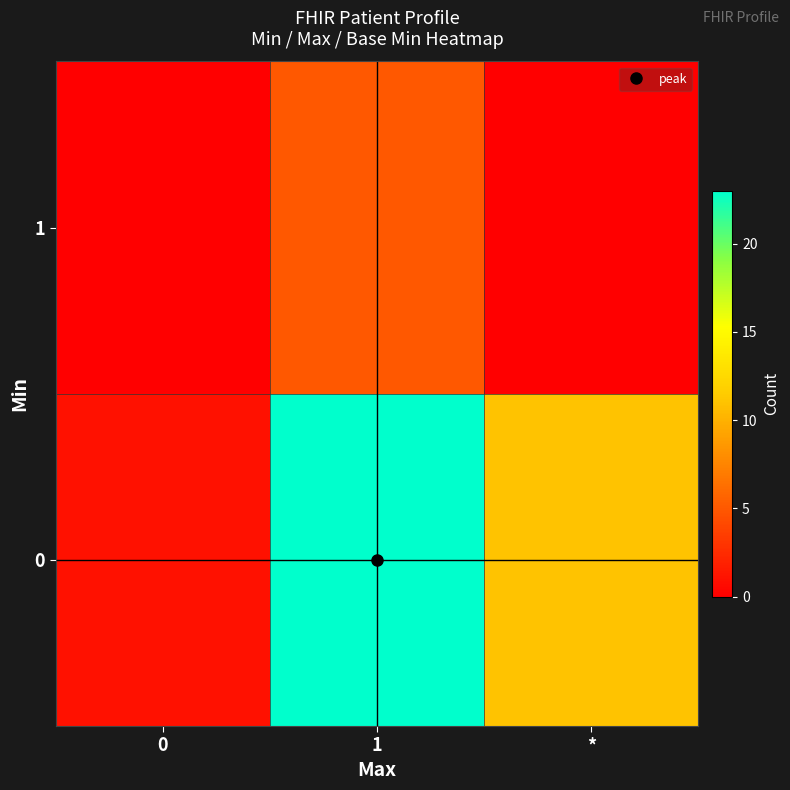

Which has a higher value, * or 0?

*